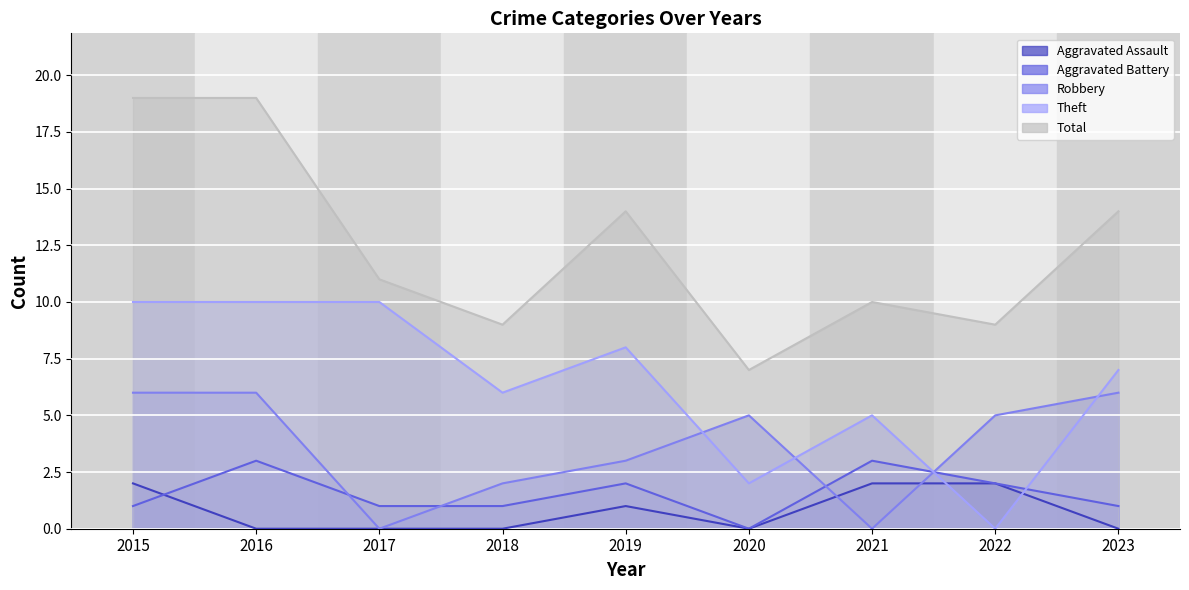

What is the minimum value for Total?

7